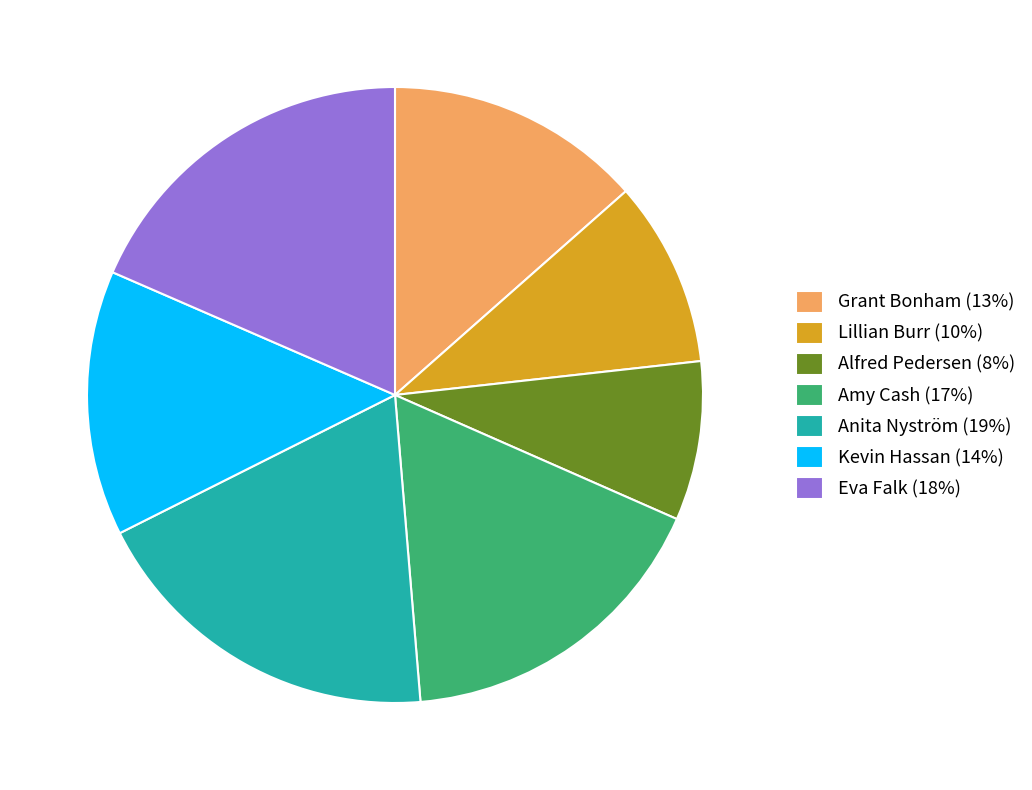

Approximately how many times larger is the value at Alfred Pedersen (8%) compared to Kevin Hassan (14%)?

0.6